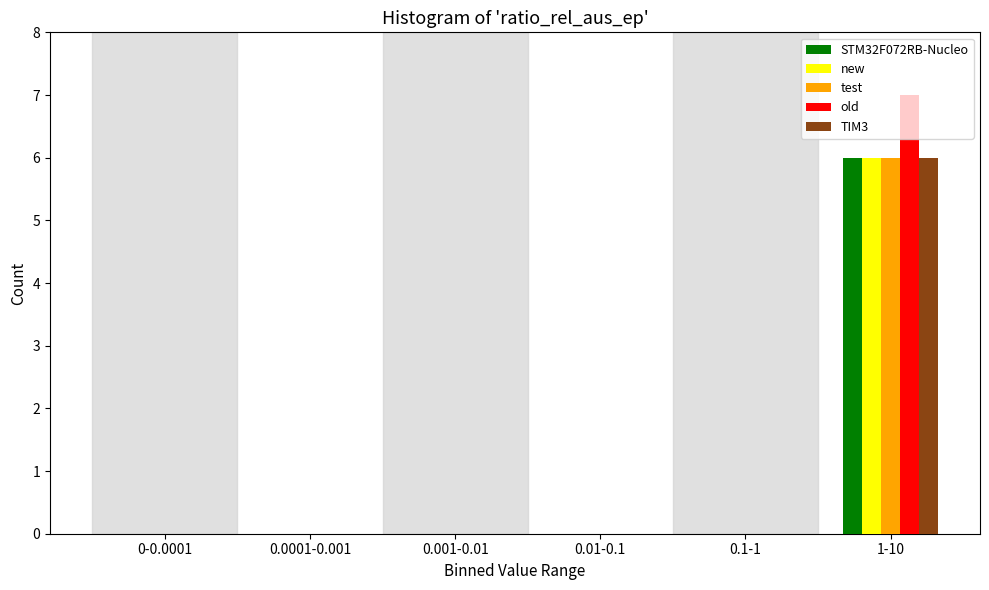

Which category has the highest value in the test series?

1-10